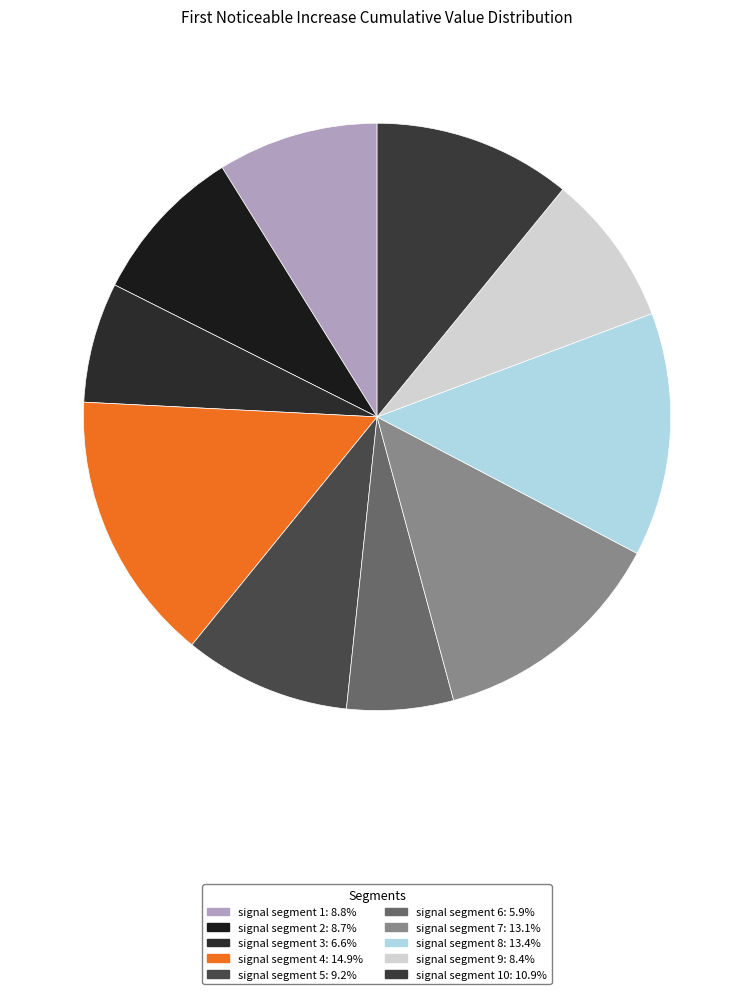

How many slices are in this pie chart?

10